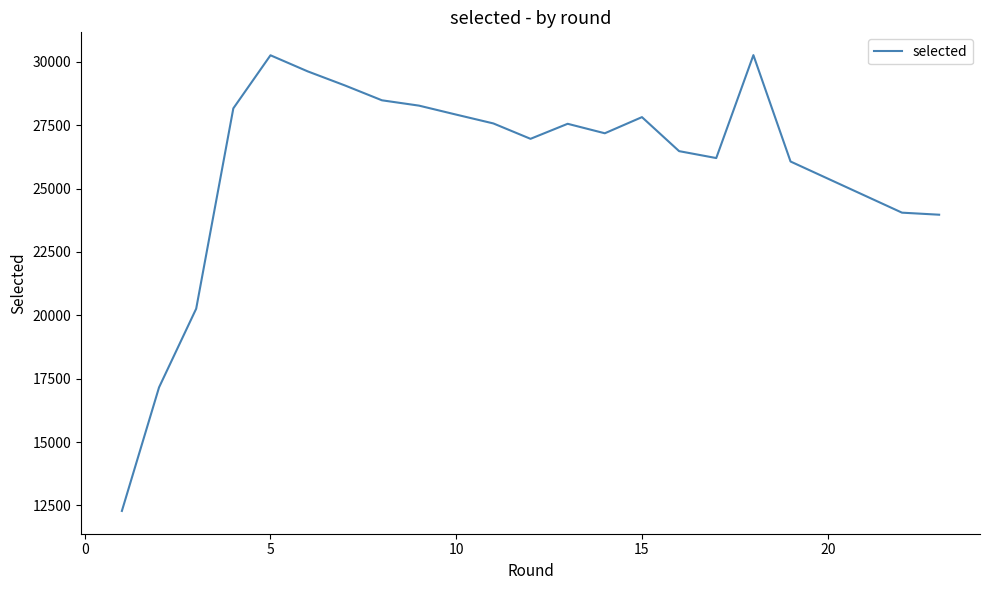

What is the smallest value displayed?

12284